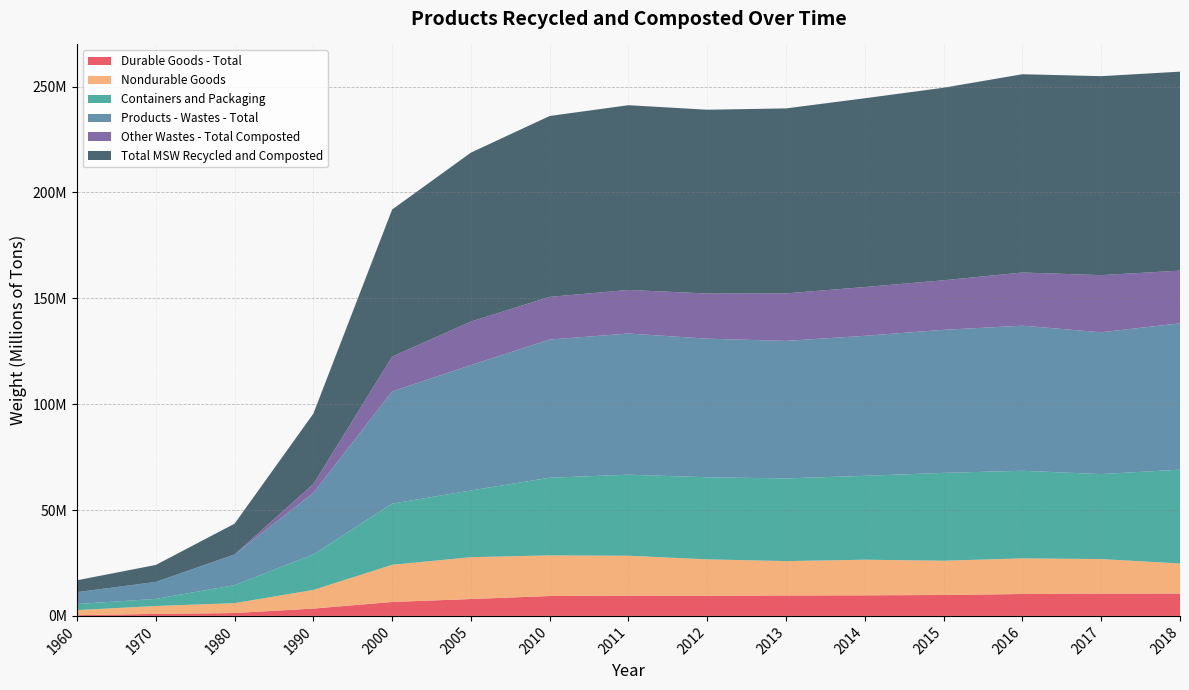

Reading left to right, extract all data points from this chart.

Durable Goods - Total: 1960=350000	1970=940000	1980=1360000	1990=3460000	2000=6580000	2005=7970000	2010=9390000	2011=9580000	2012=9530000	2013=9640000	2014=9720000	2015=9880000	2016=10350000	2017=10550000	2018=10570000
Nondurable Goods: 1960=2390000	1970=3730000	1980=4670000	1990=8800000	2000=17560000	2005=19770000	2010=19190000	2011=18830000	2012=17180000	2013=16250000	2014=16820000	2015=16190000	2016=16820000	2017=16290000	2018=14190000
Containers and Packaging: 1960=2870000	1970=3350000	1980=8490000	1990=16780000	2000=28870000	2005=31500000	2010=36680000	2011=38280000	2012=38760000	2013=39050000	2014=39610000	2015=41490000	2016=41370000	2017=40140000	2018=44330000
Products - Wastes - Total: 1960=5610000	1970=8020000	1980=14520000	1990=29040000	2000=53010000	2005=59240000	2010=65260000	2011=66690000	2012=65470000	2013=64940000	2014=66150000	2015=67560000	2016=68540000	2017=66980000	2018=69090000
Other Wastes - Total Composted: 1960=0	1970=0	1980=0	1990=4200000	2000=16450000	2005=20550000	2010=20170000	2011=20570000	2012=21330000	2013=22440000	2014=23020000	2015=23390000	2016=25110000	2017=26990000	2018=24890000
Total MSW Recycled and Composted: 1960=5610000	1970=8020000	1980=14520000	1990=33240000	2000=69460000	2005=79790000	2010=85430000	2011=87260000	2012=86800000	2013=87380000	2014=89170000	2015=90950000	2016=93650000	2017=93970000	2018=93980000